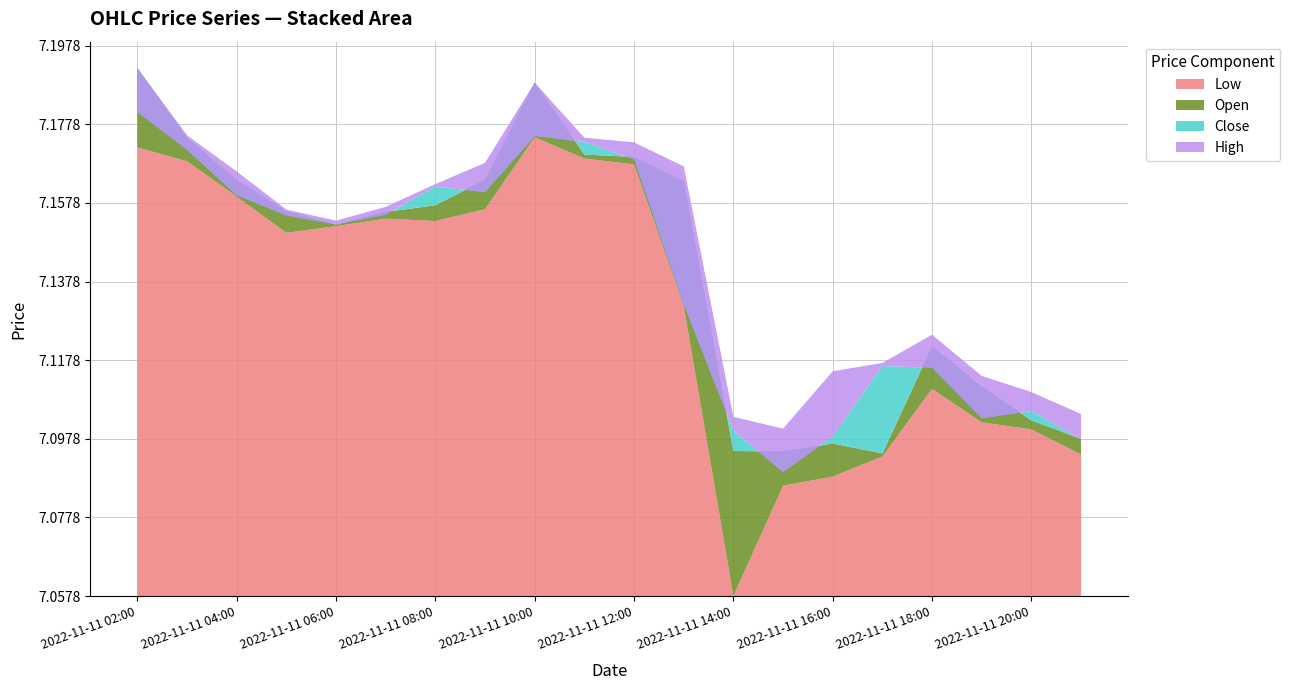

Reading right to left, what are all the values shown in this chart?

High: 7.1	7.1	7.1	7.1	7.1	7.1	7.1	7.1	7.2	7.2	7.2	7.2	7.2	7.2	7.2	7.2	7.2	7.2	7.2	7.2
Close: 7.1	7.1	7.1	7.1	7.1	7.1	7.1	7.1	7.1	7.2	7.2	7.2	7.2	7.2	7.2	7.2	7.2	7.2	7.2	7.2
Open: 7.1	7.1	7.1	7.1	7.1	7.1	7.1	7.1	7.2	7.2	7.2	7.2	7.2	7.2	7.2	7.2	7.2	7.2	7.2	7.2
Low: 7.1	7.1	7.1	7.1	7.1	7.1	7.1	7.1	7.1	7.2	7.2	7.2	7.2	7.2	7.2	7.2	7.2	7.2	7.2	7.2